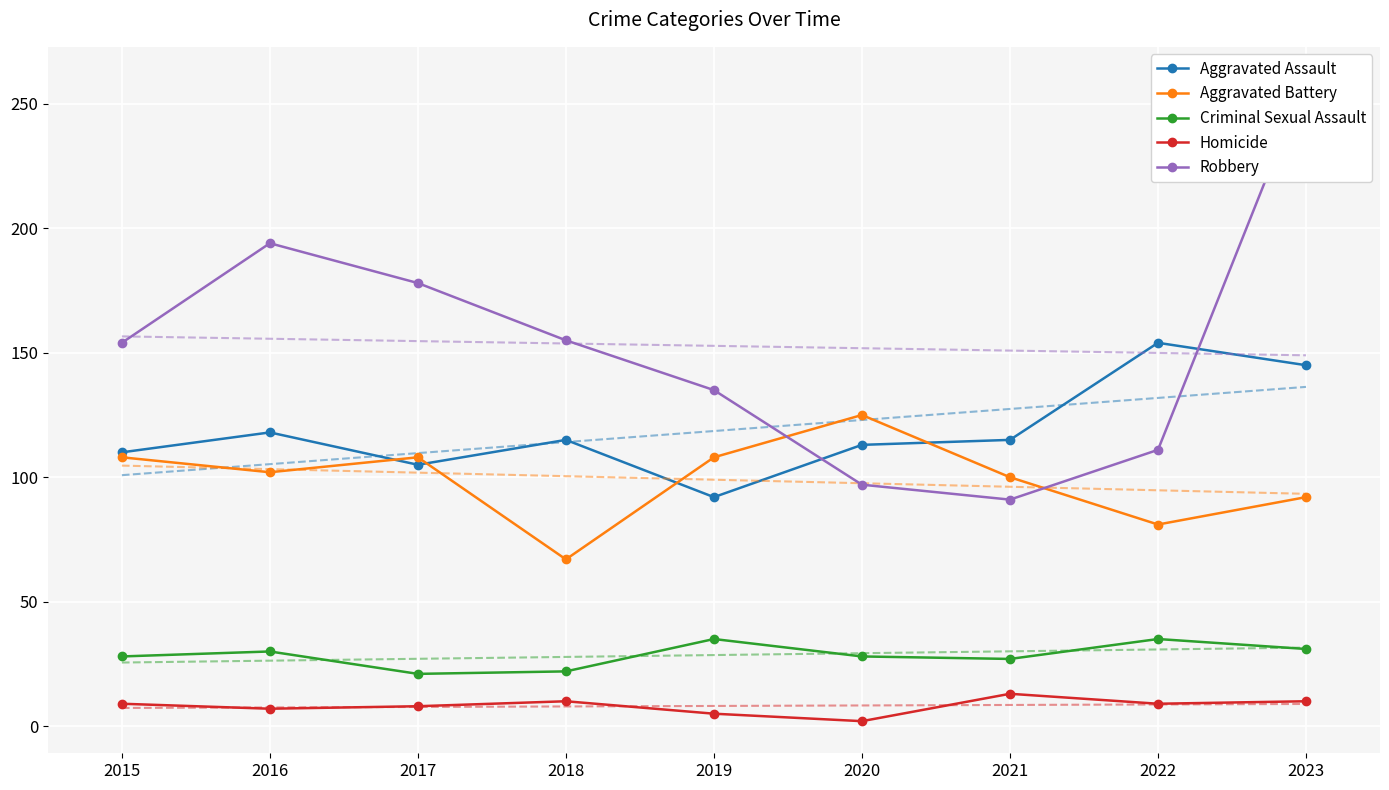

True or false: Criminal Sexual Assault has more than 0 points higher than both neighbors.

True